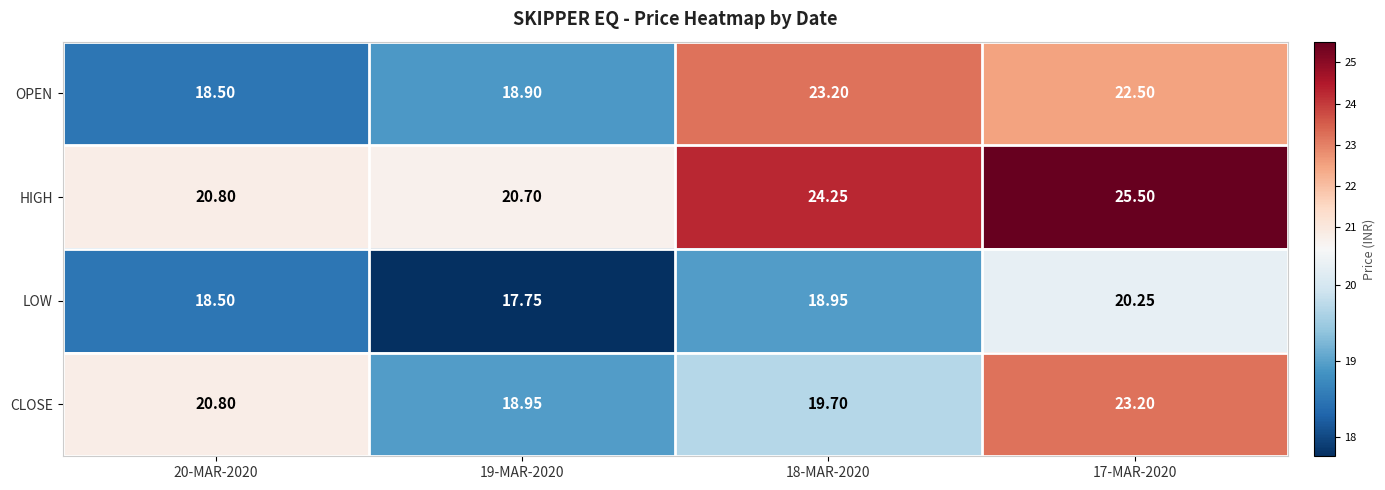

Which series has the largest total across all categories?

HIGH